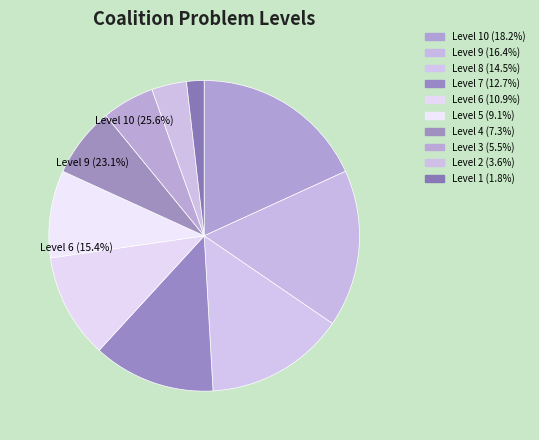

What is the smallest slice in the pie chart?

1